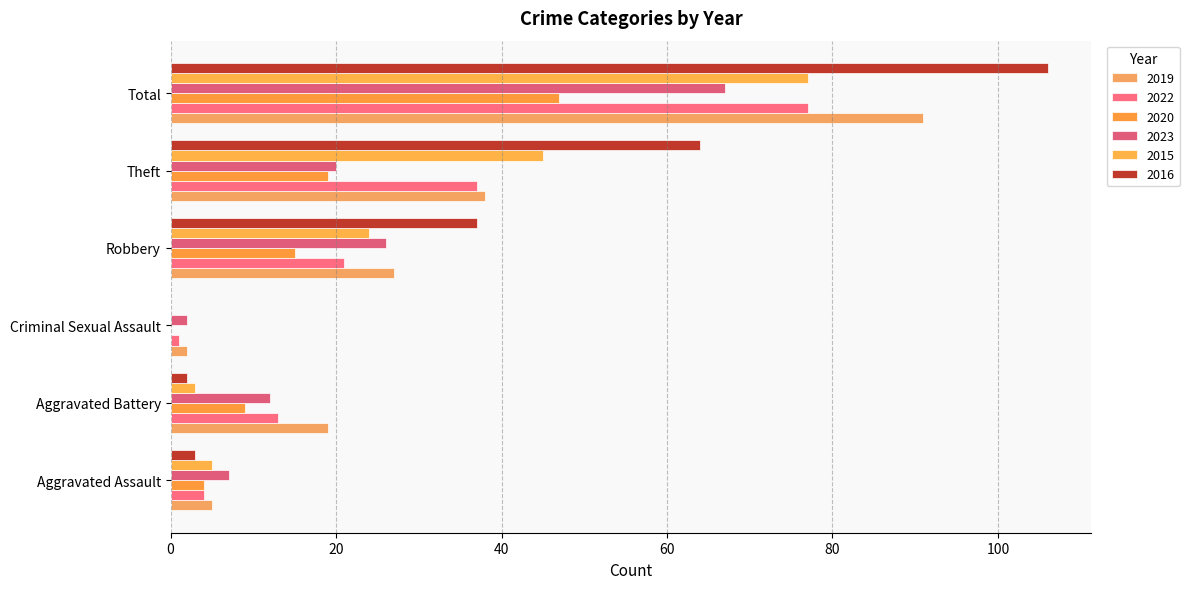

Rank the categories by 2016 value from lowest to highest.

Criminal Sexual Assault, Aggravated Battery, Aggravated Assault, Robbery, Theft, Total